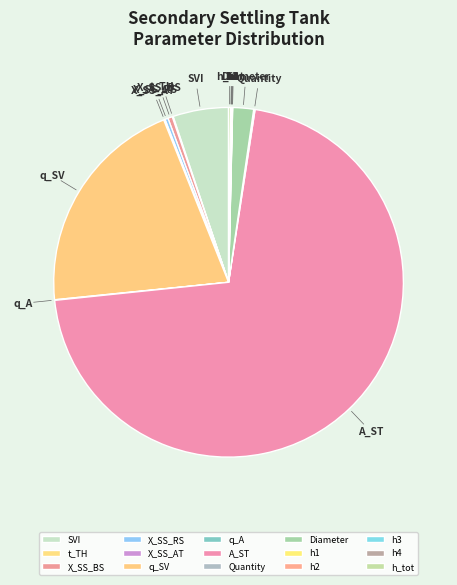

What is the largest slice in the pie chart?

A_ST